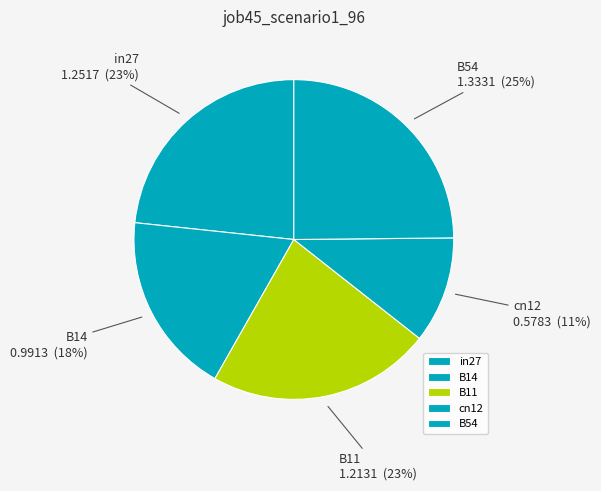

Is there any slice that represents more than half of the pie?

No